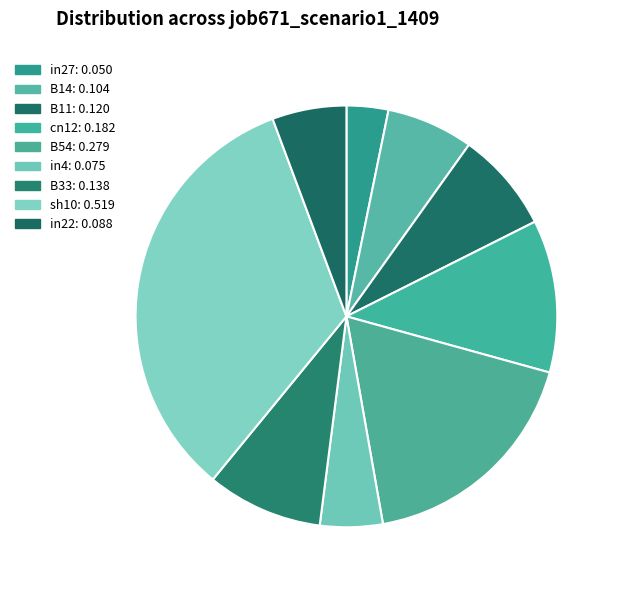

To the nearest percent, what is the combined percentage of in4 and B54?

23%